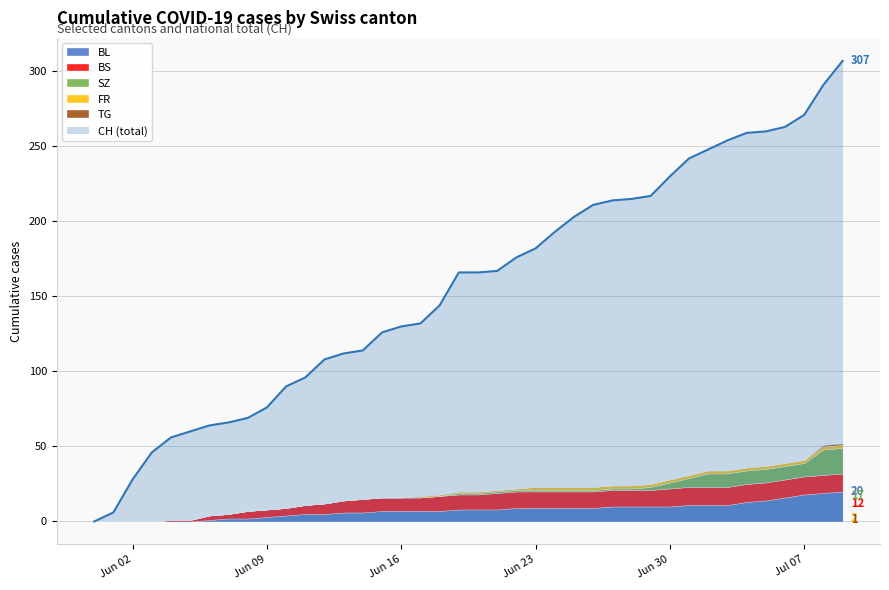

Count the TG values in the range 0 to 1.

40